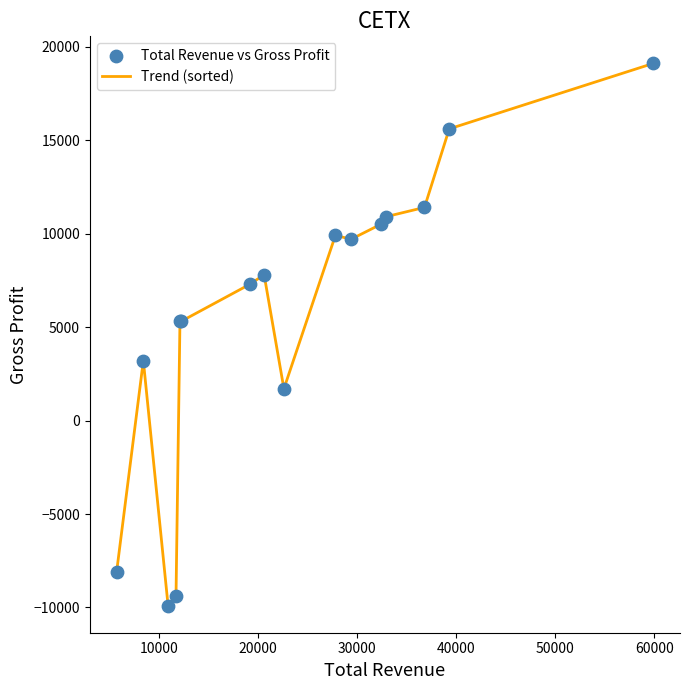

What is the difference between the maximum and minimum values?

29000